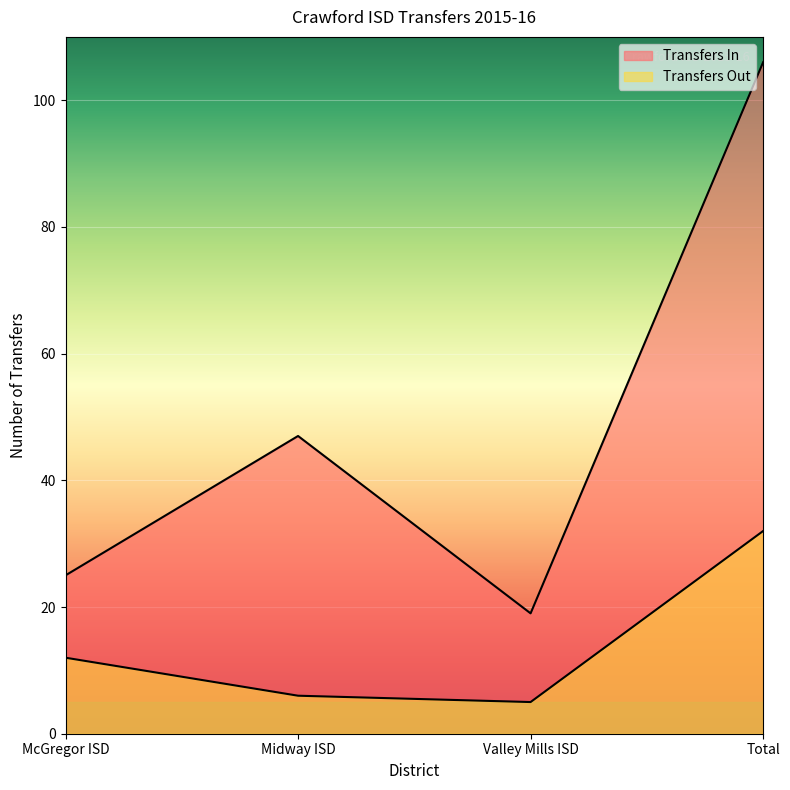

What is the label of the 1st point from the right?

Total